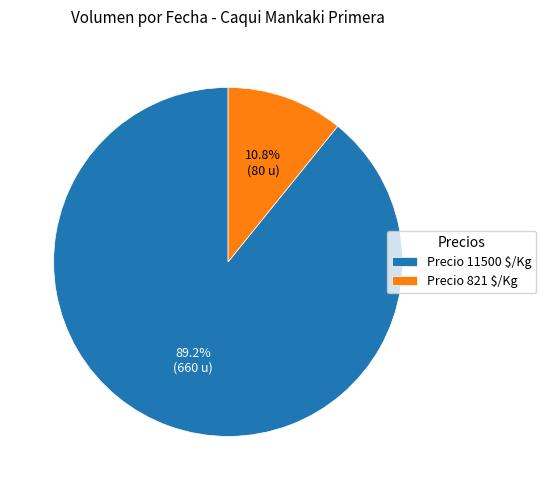

Is there any slice that represents more than half of the pie?

Yes